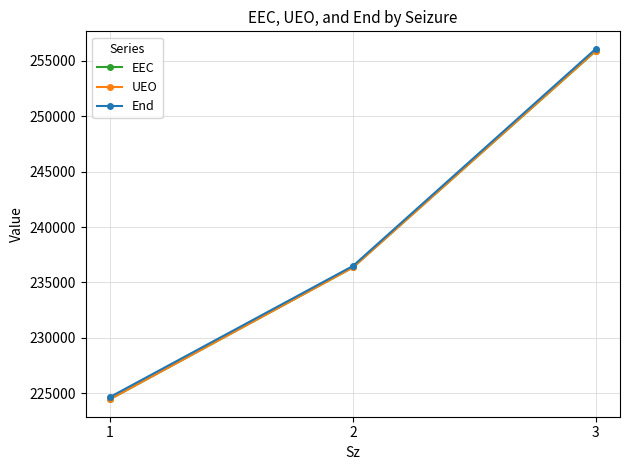

The value of EEC at 2 is 332613.2. True or false?

False